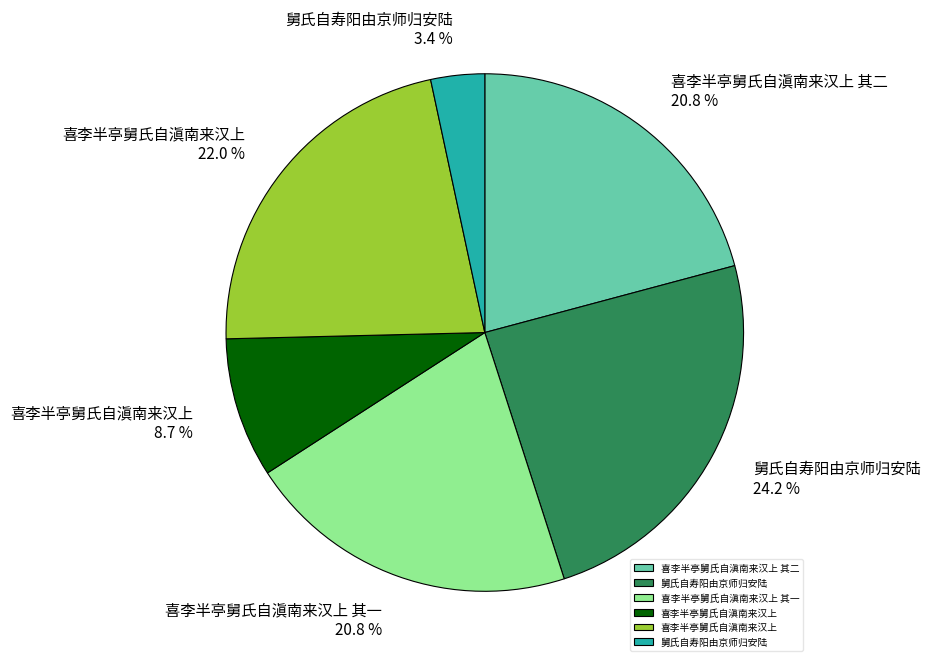

Does any single category account for the majority?

No